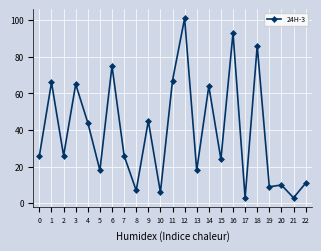

At which category does the data reach its first local peak?

1